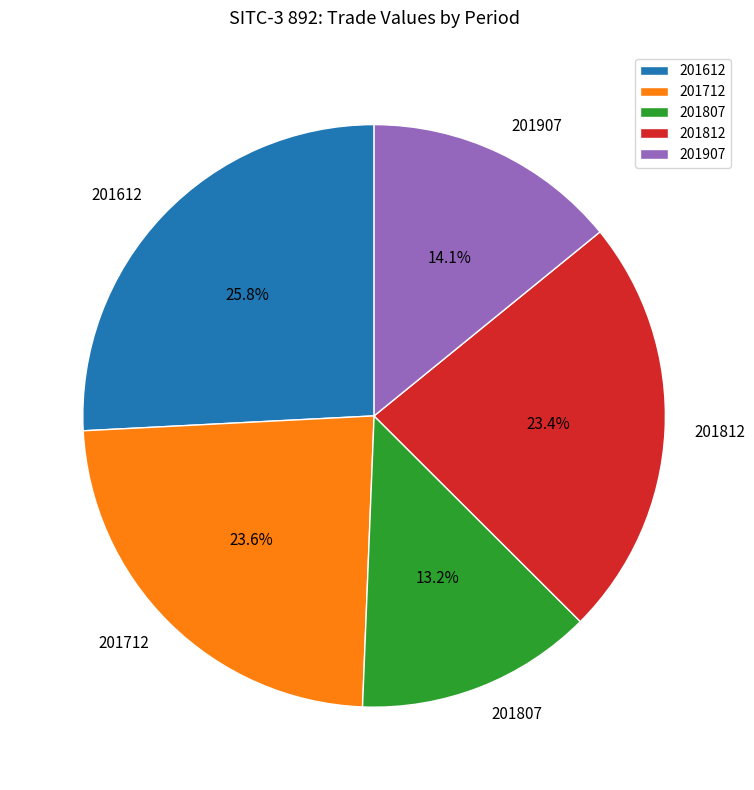

Is it true that 201907 is 23% of the pie?

False